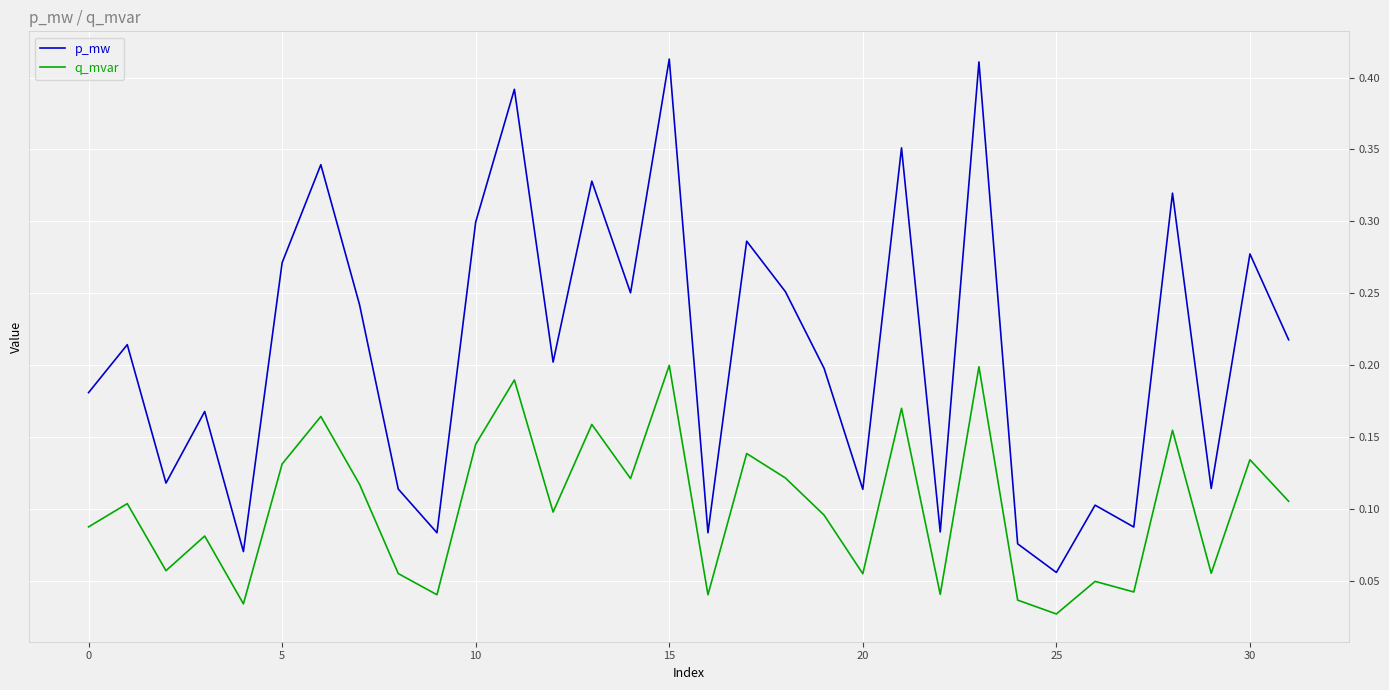

Which series has the largest range (max minus min)?

p_mw